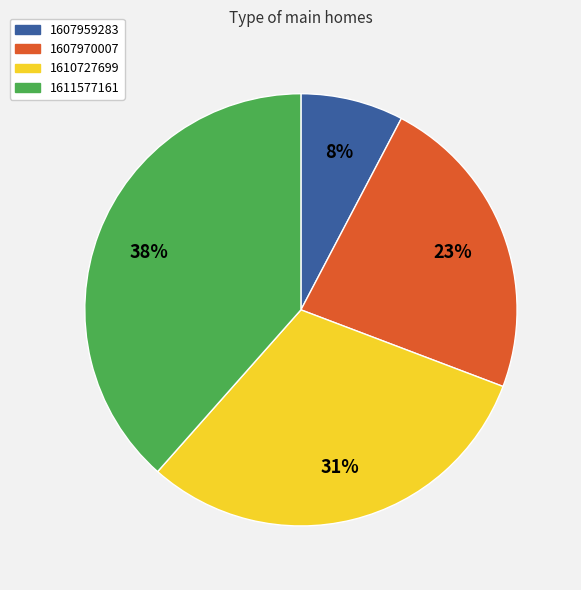

Is there any slice that represents more than half of the pie?

No